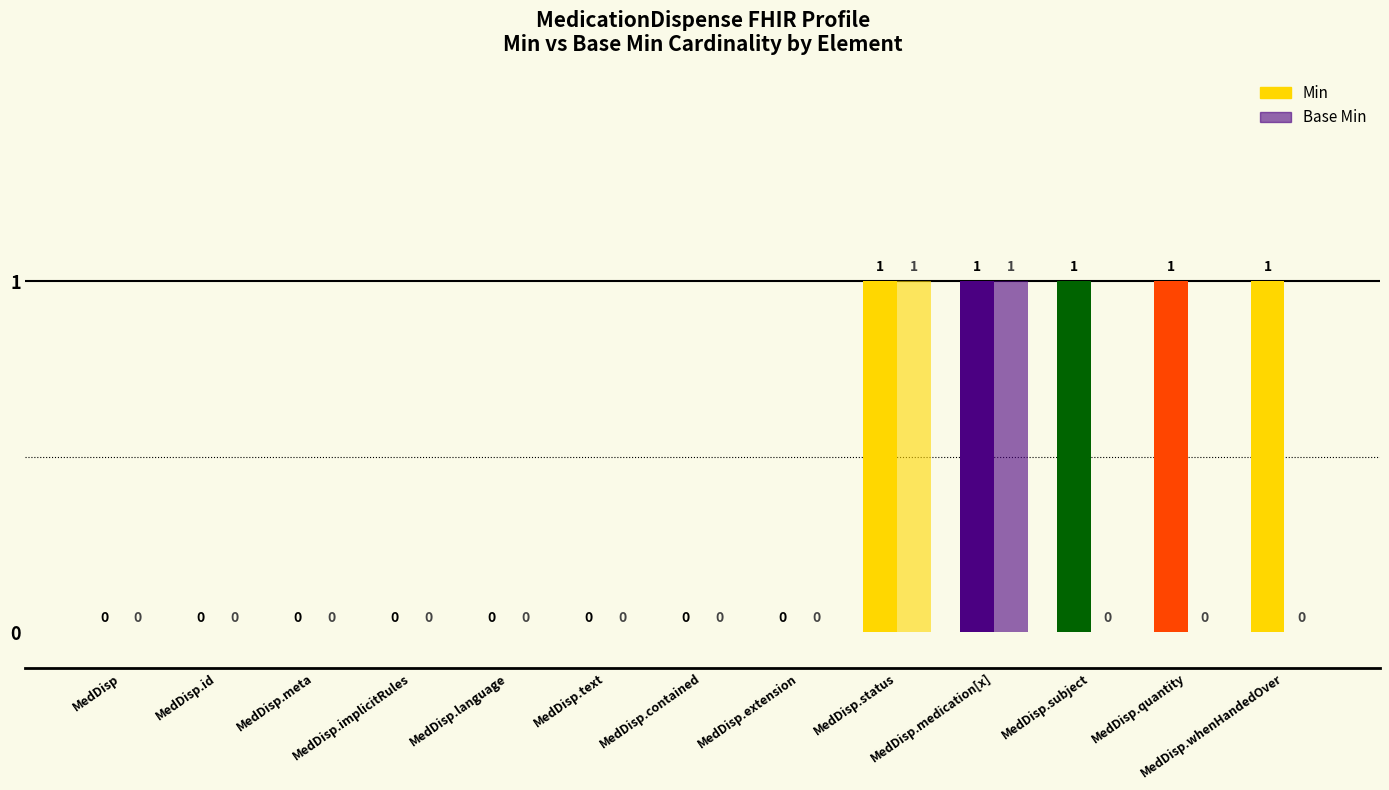

How many distinct data groups are displayed?

2